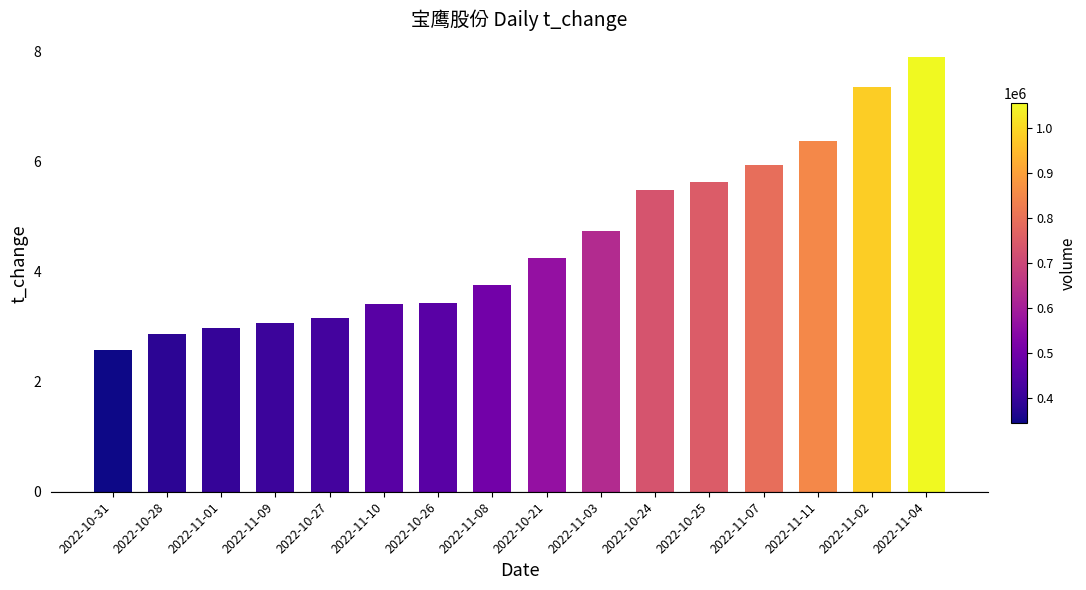

How many bars are there in total?

16